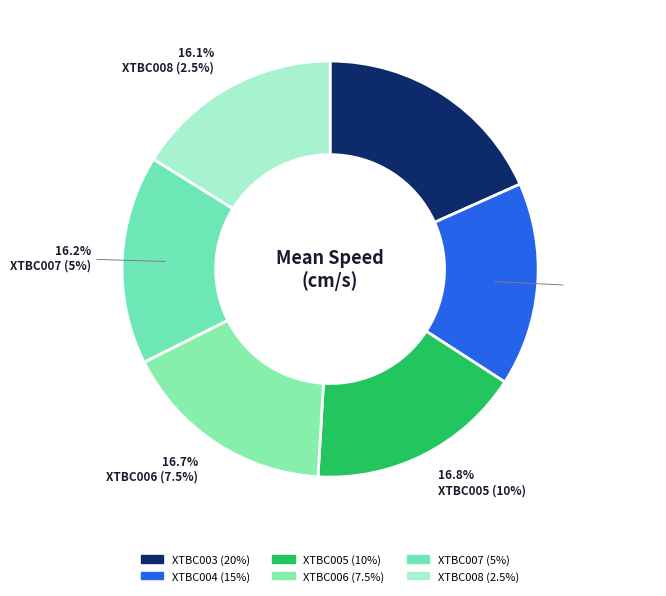

What is the largest slice in the pie chart?

XTBC003 (20%)